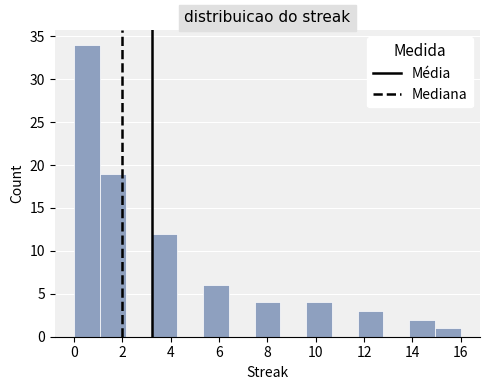

Reading left to right, list every bar in this chart as the range it spans on the x-axis followed by its height. Neither the bar edges nor the heights are printed on the chart, so give them approximately, as read against the axes.

0.0 to 1.0: 34
1.0 to 2.2: 19
2.2 to 3.2: 0
3.2 to 4.2: 12
4.2 to 5.4: 0
5.4 to 6.4: 6
6.4 to 7.4: 0
7.4 to 8.6: 4
8.6 to 9.6: 0
9.6 to 10.6: 4
10.6 to 11.8: 0
11.8 to 12.8: 3
12.8 to 13.8: 0
13.8 to 15.0: 2
15.0 to 16.0: 1